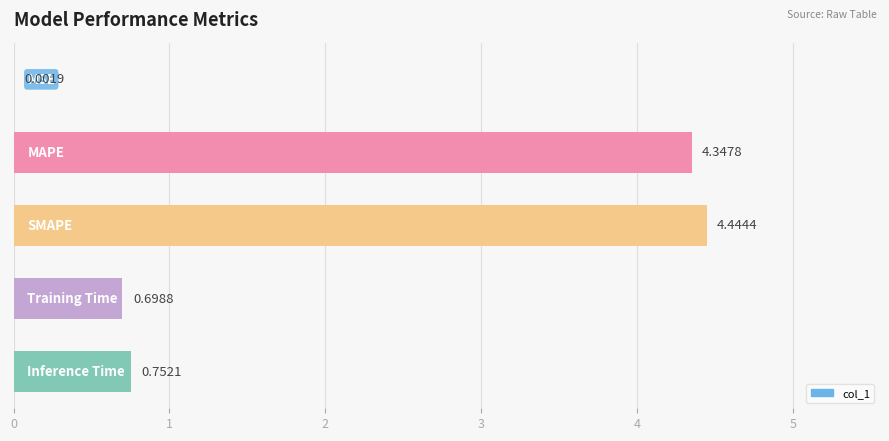

What is the sum of all values?

10.2